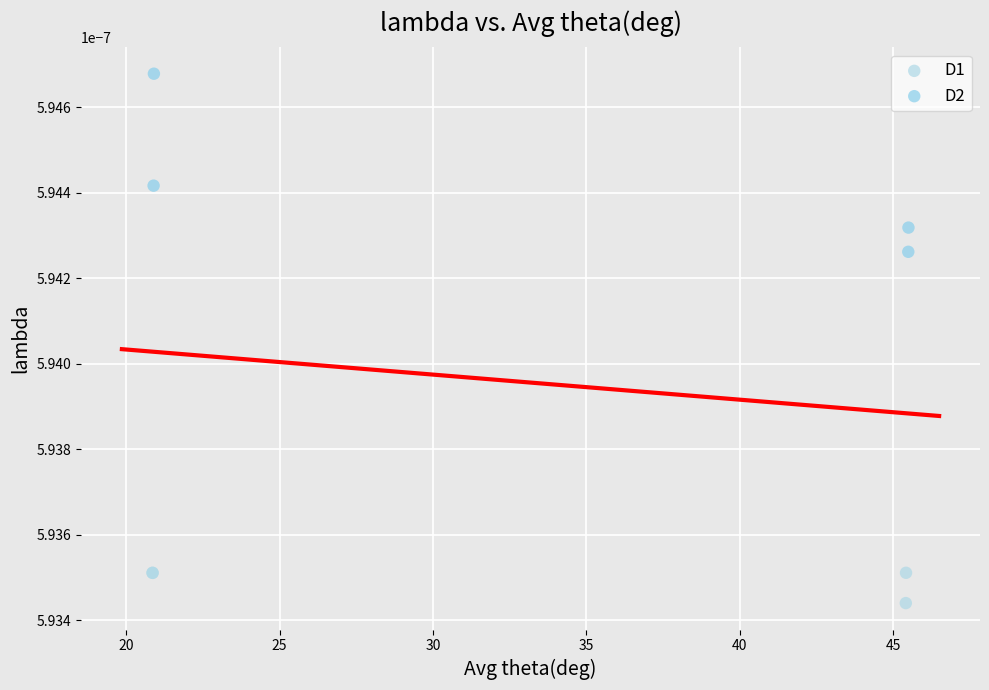

Which series has the largest Y range (max minus min)?

D2